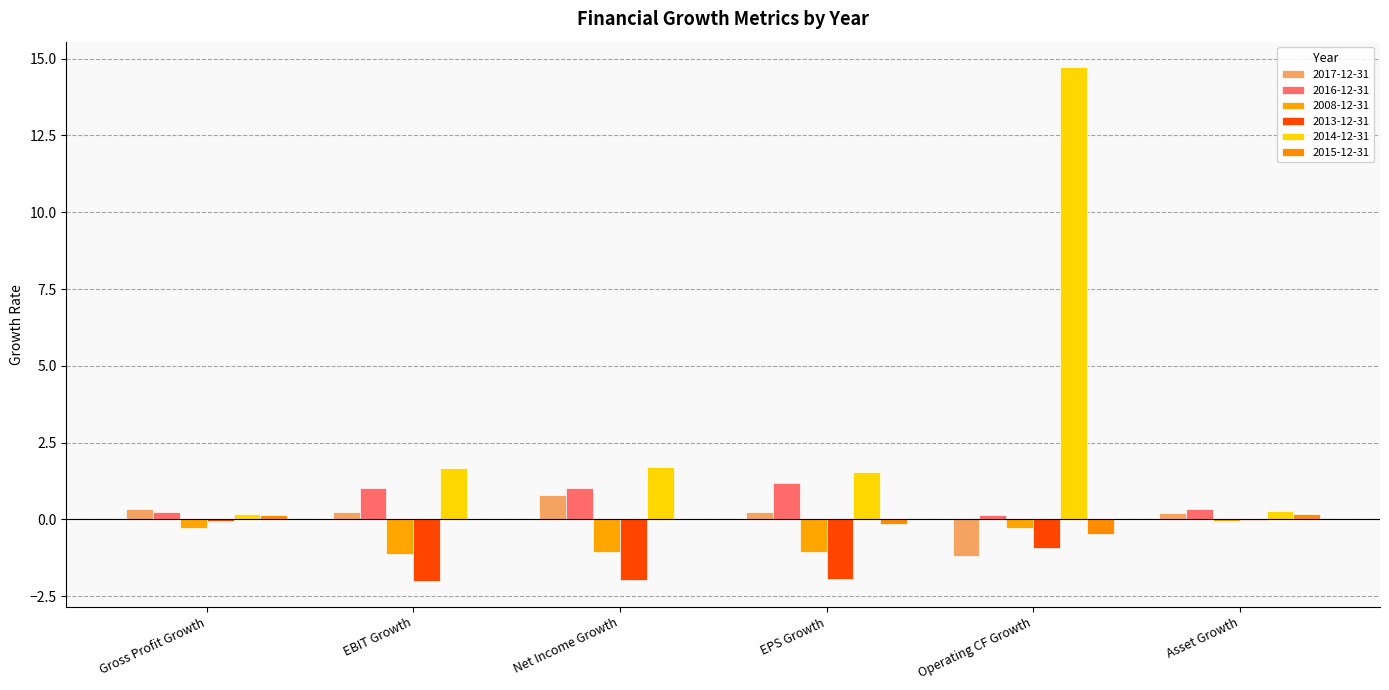

At which category is the sum across all series the highest?

Operating CF Growth